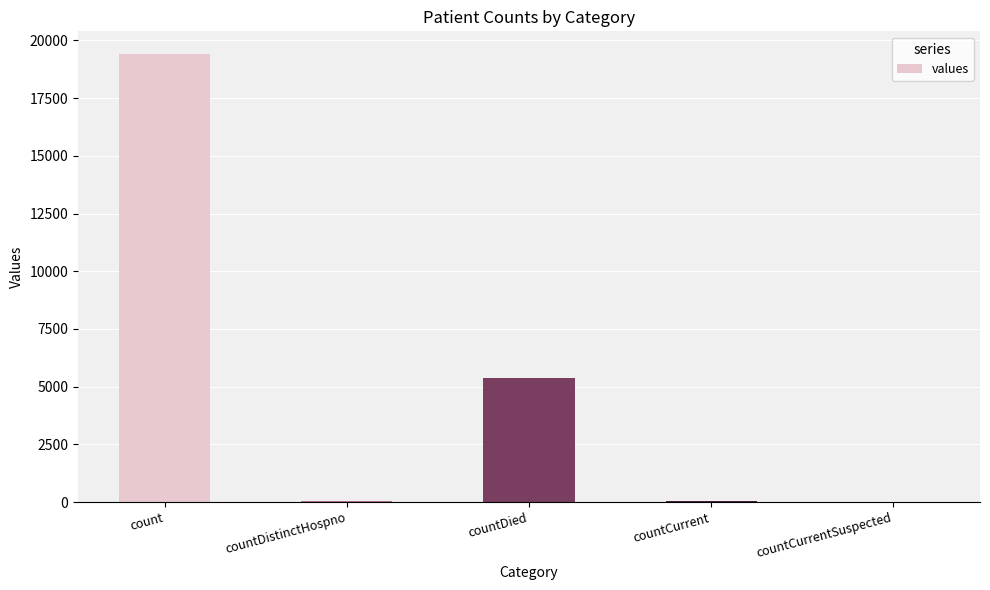

At which label does the data first exceed 60?

count